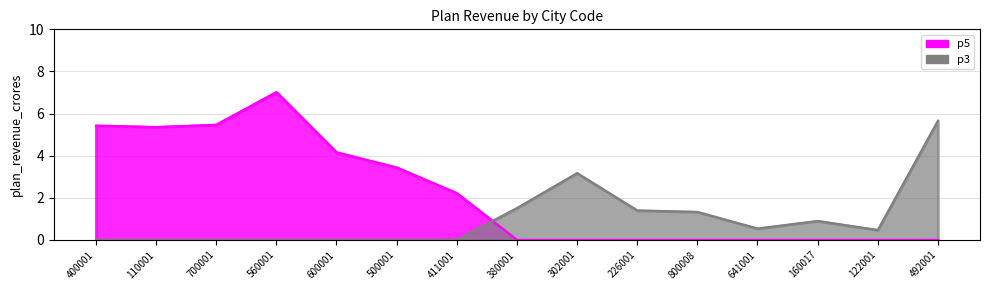

At which label is p5 closest to 3?

500001